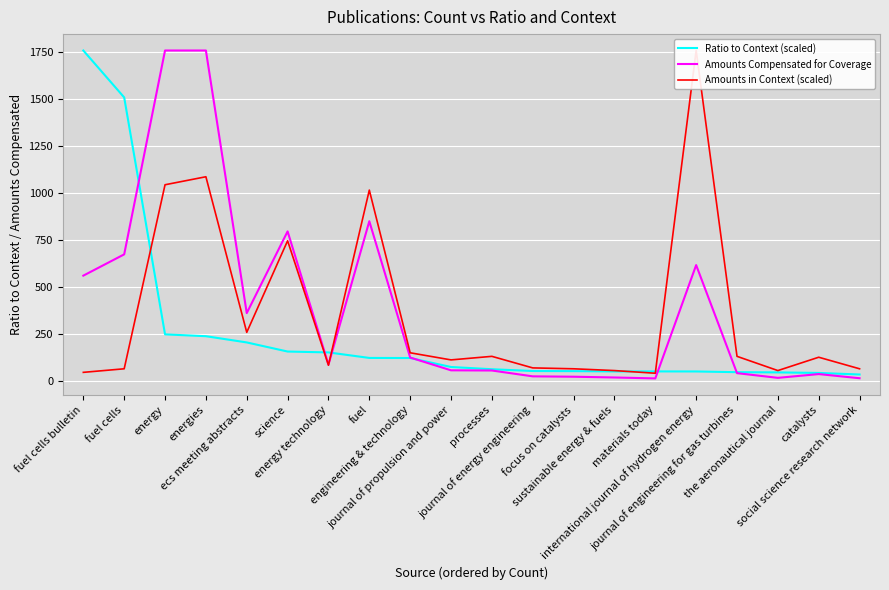

Which series has the largest range (max minus min)?

Amounts Compensated for Coverage